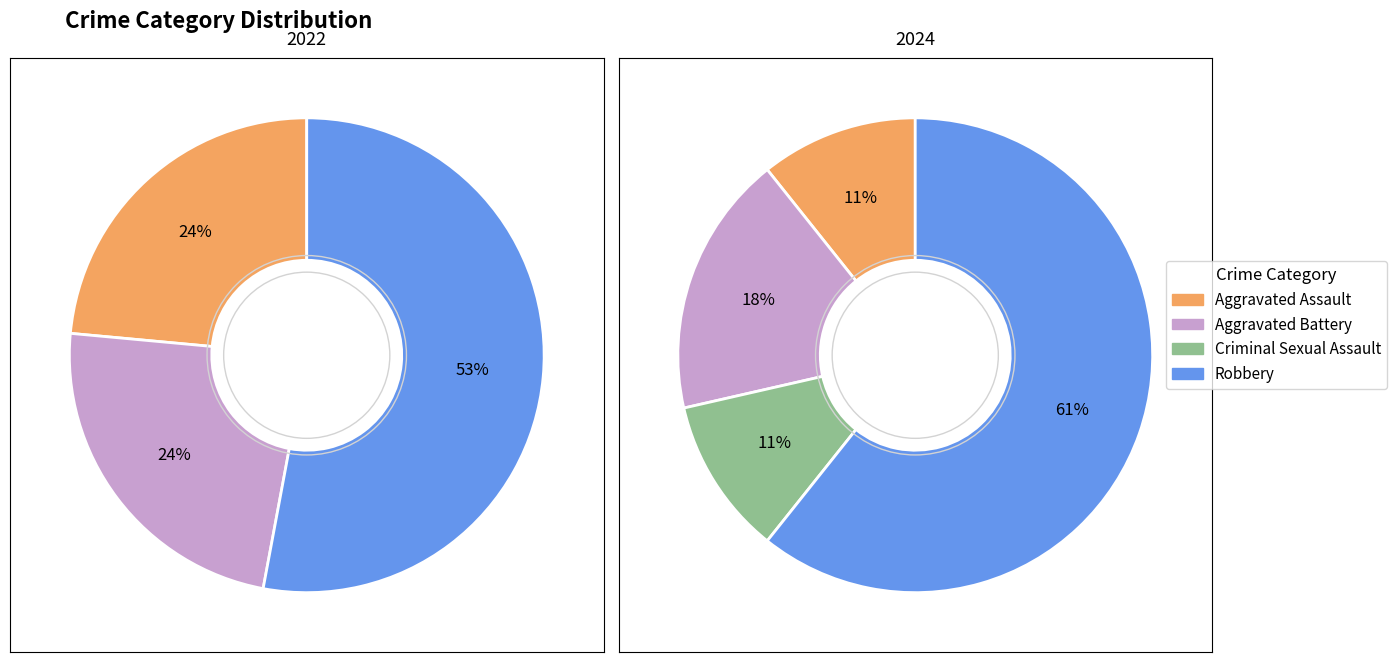

Does 2 account for over 50% of the chart?

No